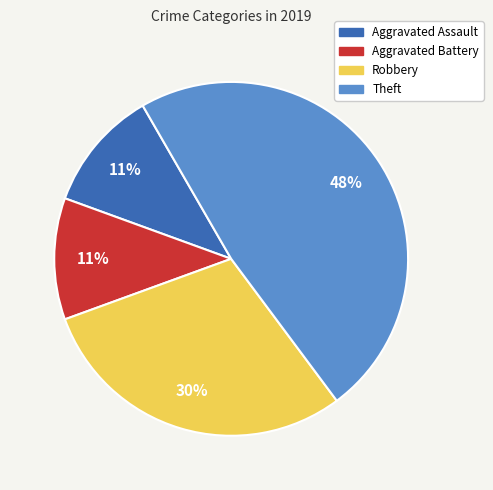

What percentage is the Theft slice, to the nearest percent?

48%